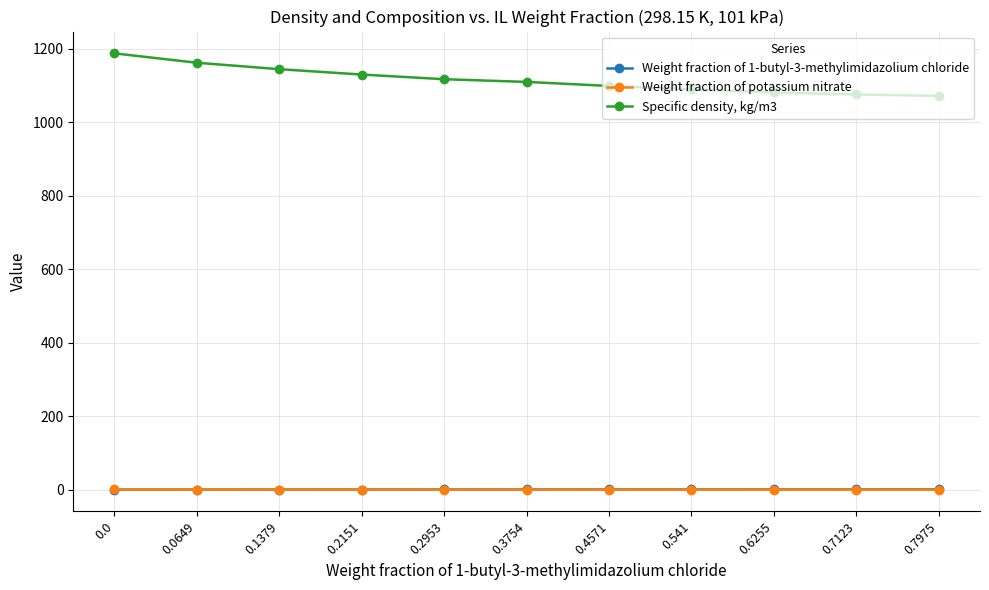

True or false: Weight fraction of potassium nitrate and Specific density, kg/m3 intersect in this chart.

False